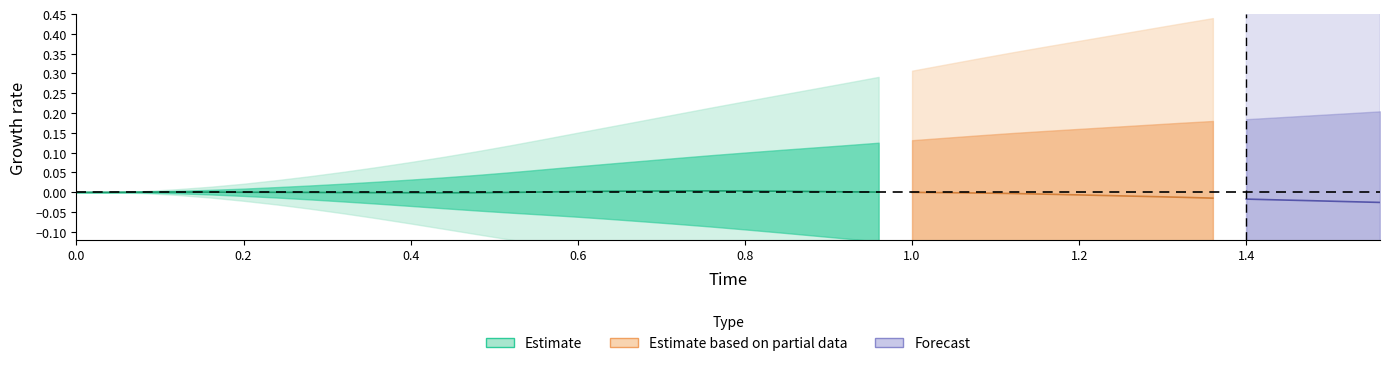

True or false: x and y intersect in this chart.

False